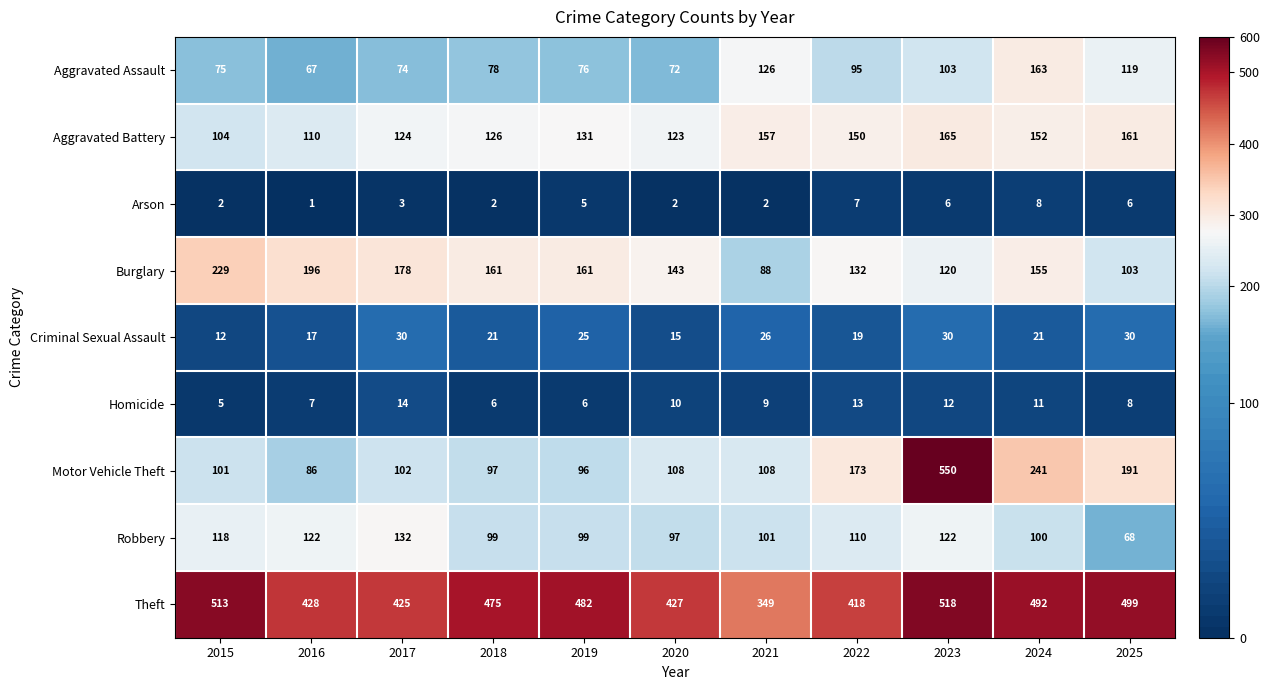

What value does the Robbery series have at 2015, to the nearest 10?

120